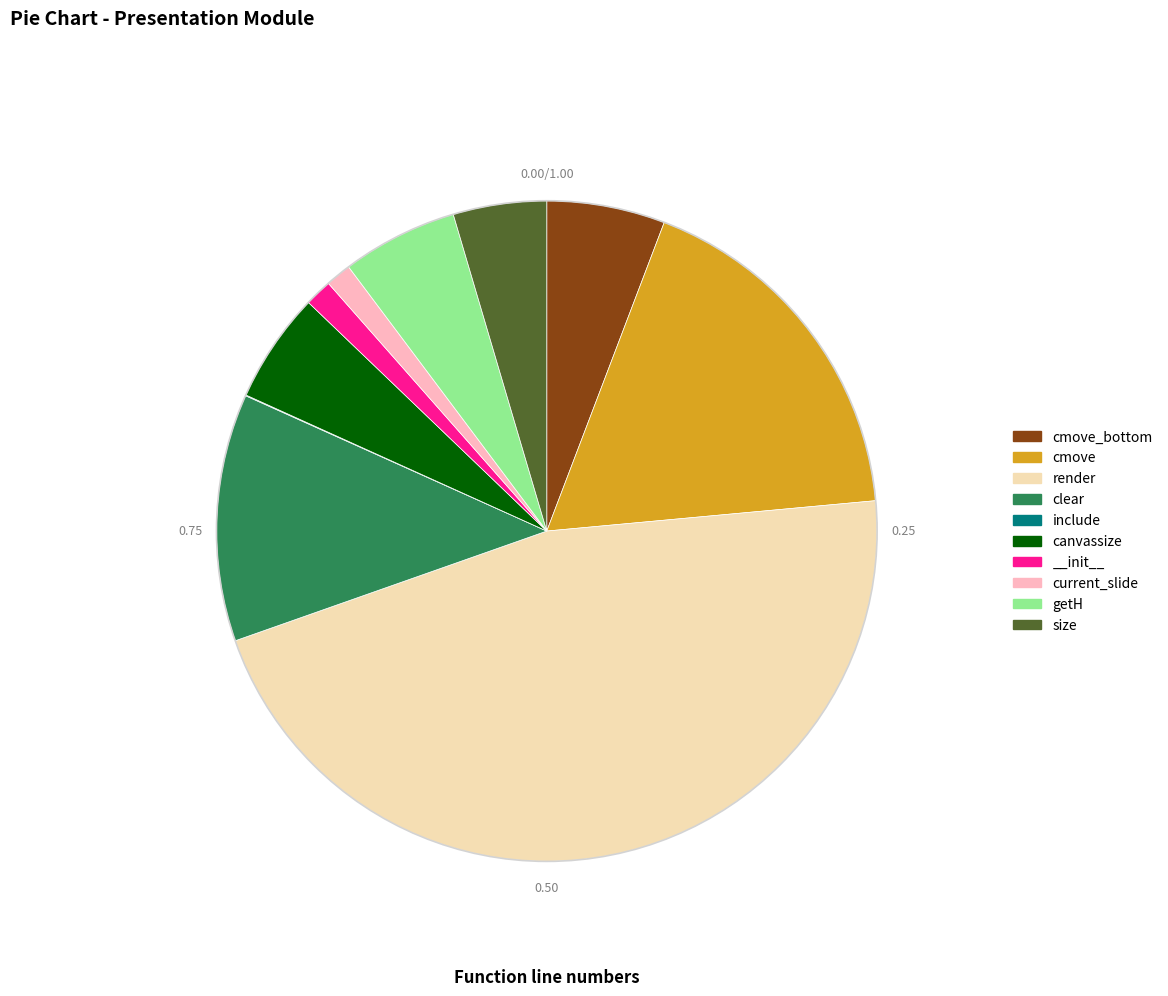

Approximately how many times larger is the value at canvassize compared to __init__?

4.1